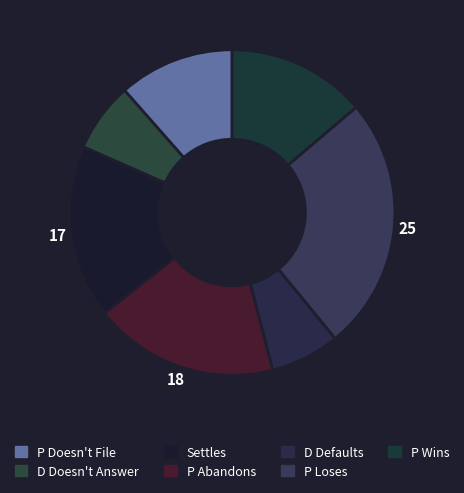

To the nearest percent, what portion does D Doesn't Answer represent?

7%